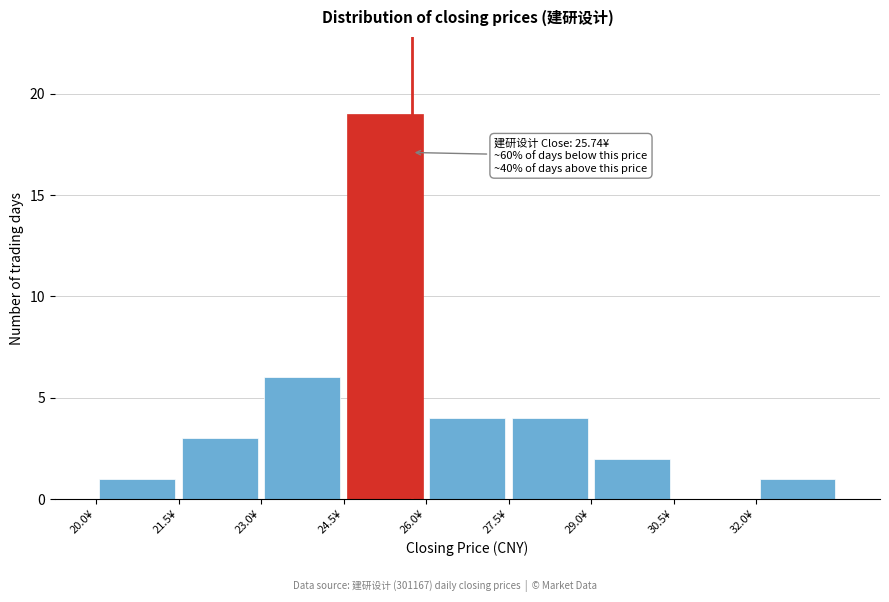

Over which range of the x-axis is the bar tallest?

24.5 to 26.0